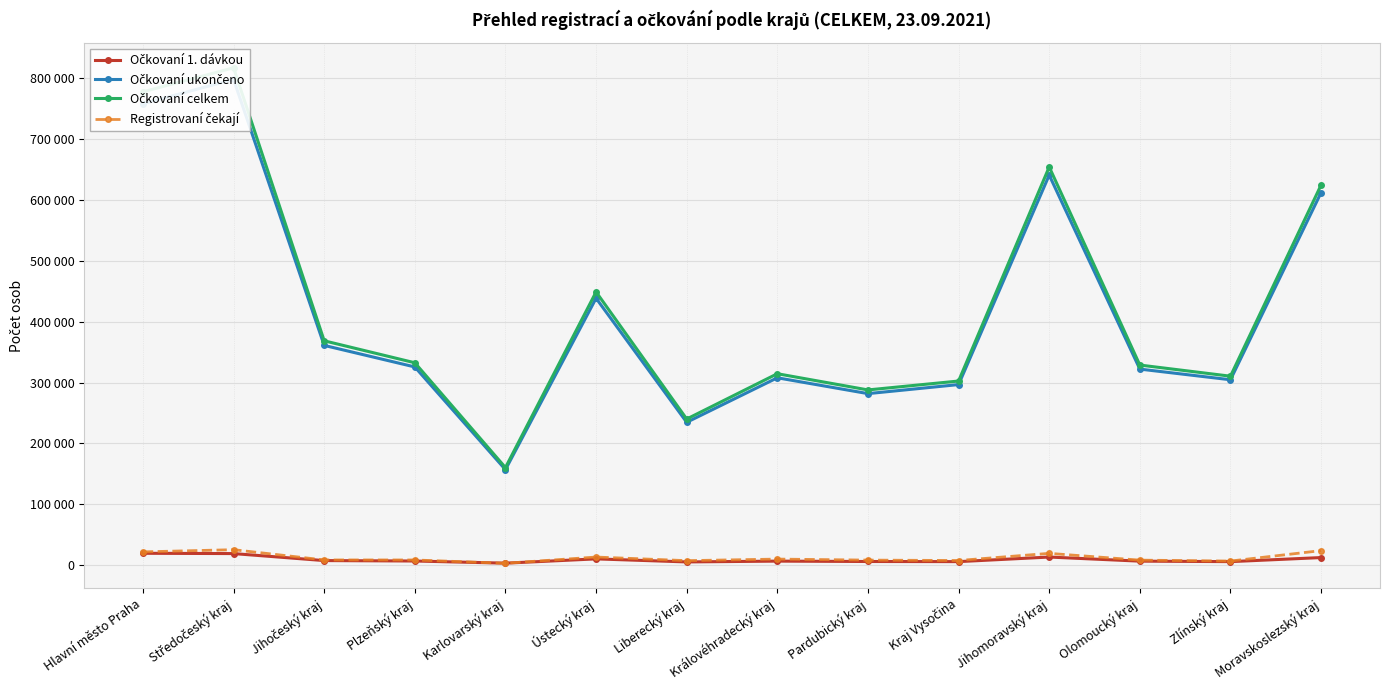

Is the value of Očkovaní ukončeno at Liberecký kraj greater than the value of Očkovaní 1. dávkou at Zlínský kraj?

Yes